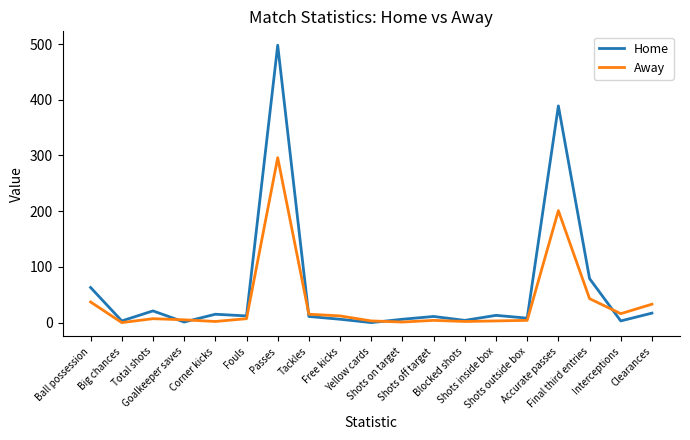

What are all the series names shown in the legend?

Home, Away